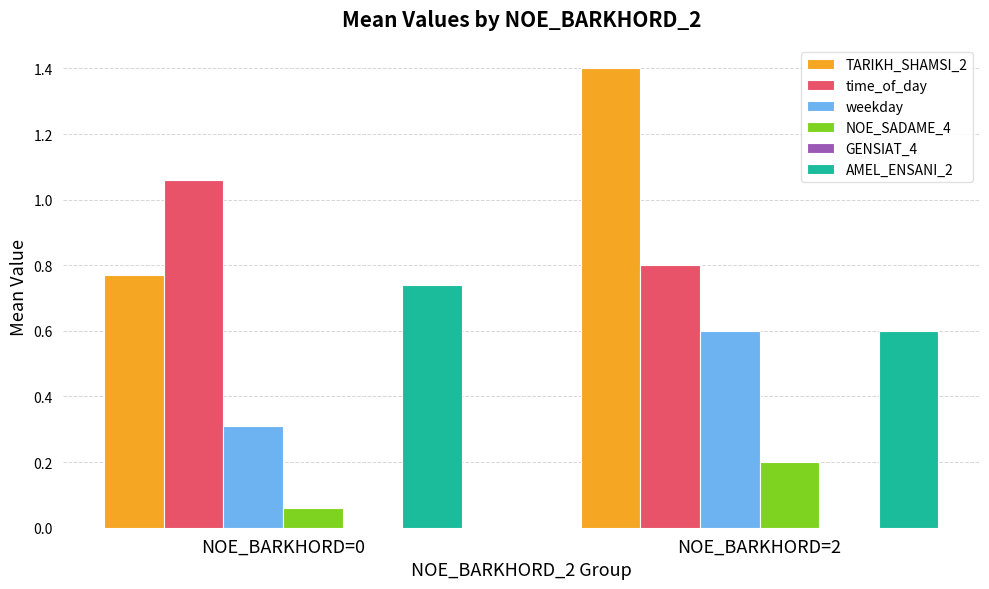

What is the minimum value for weekday?

0.3